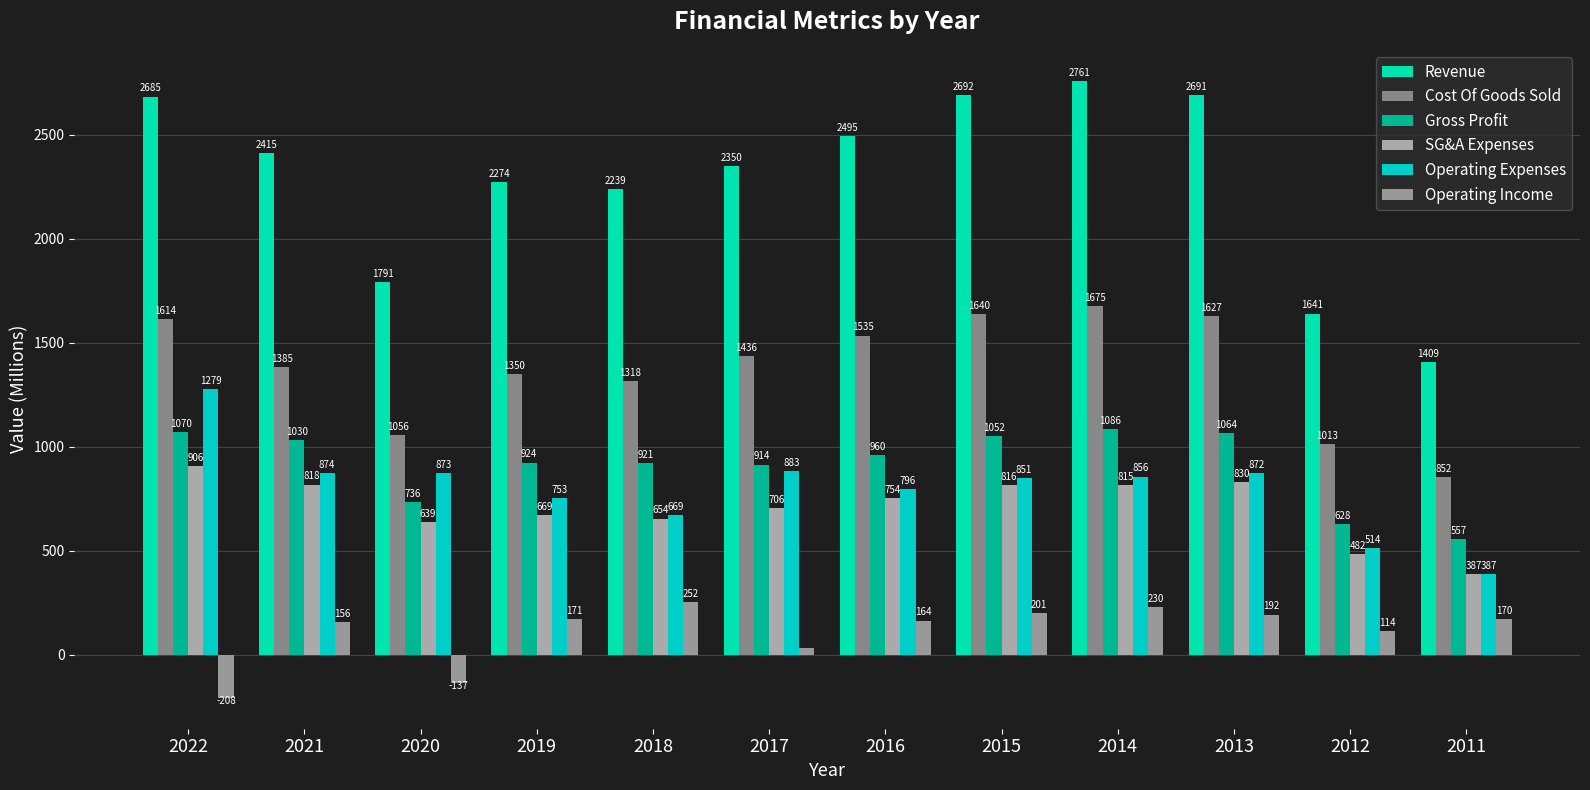

Which category has the highest value in the Gross Profit series?

2014